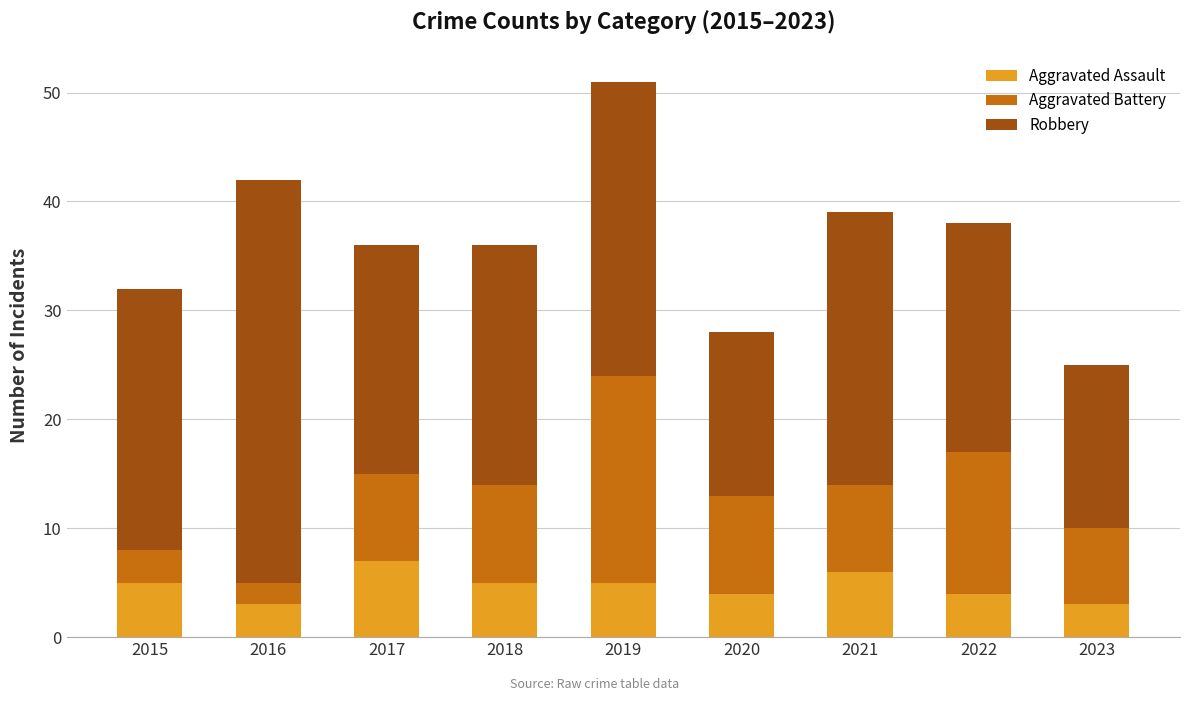

At which category is the sum across all series the highest?

2019